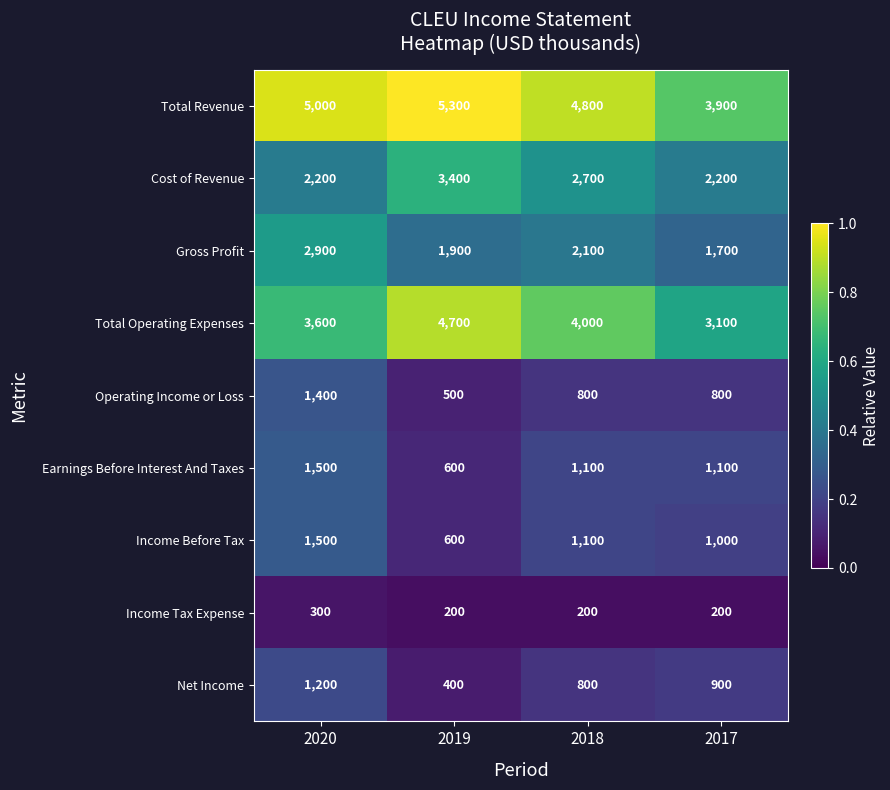

What is the greatest value displayed?

5300